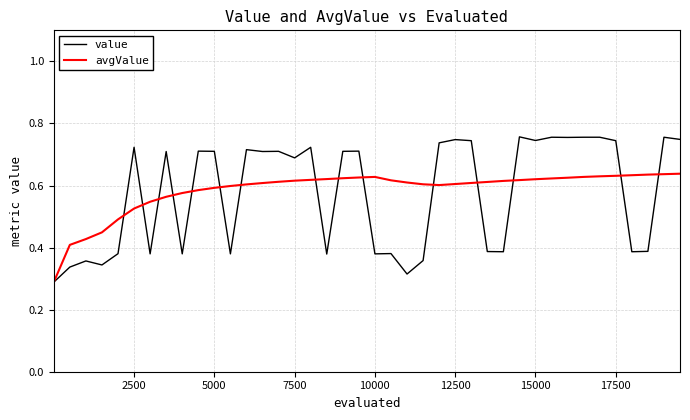

Which series has the largest range (max minus min)?

value